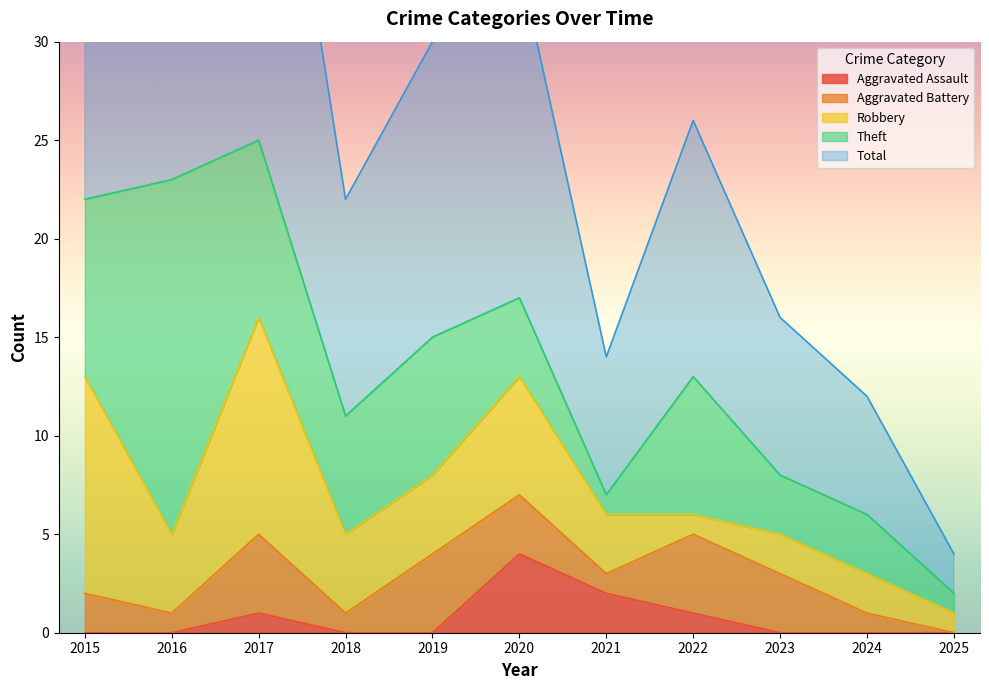

True or false: Aggravated Assault and Total intersect in this chart.

False